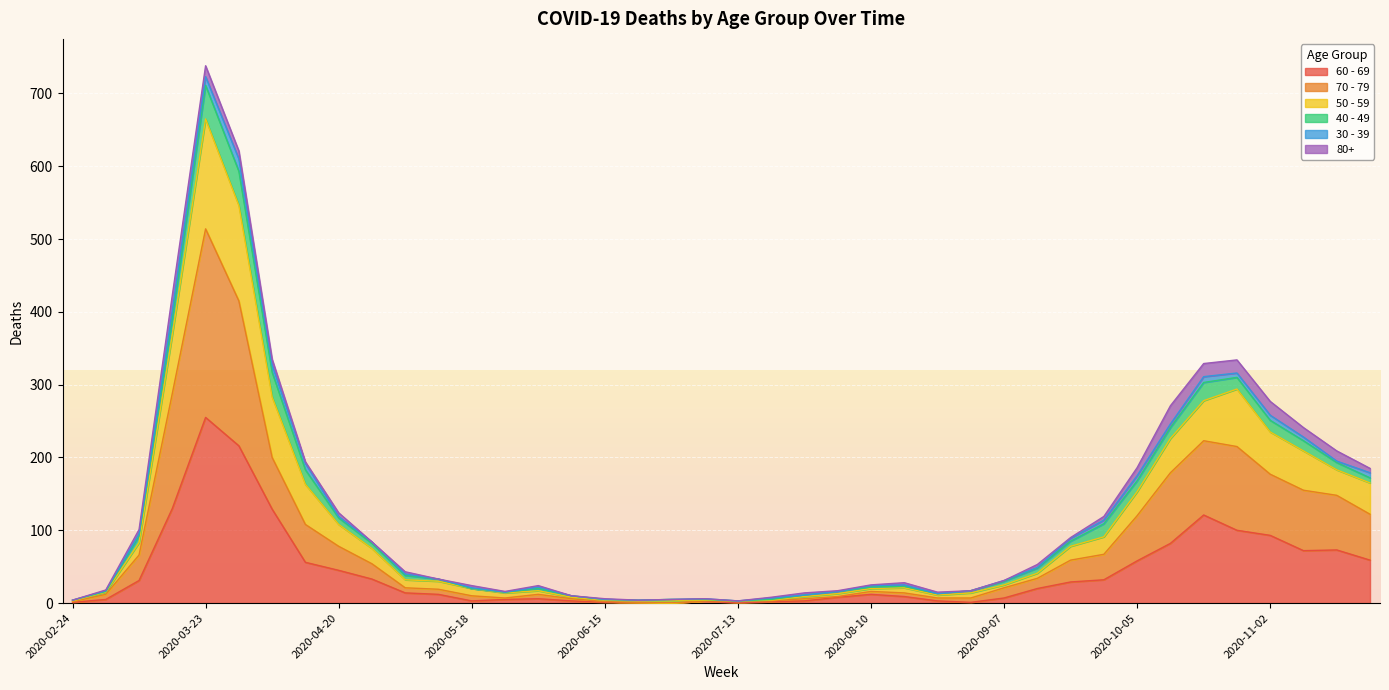

What is the difference between the second highest and minimum values in the 60 - 69 series?

216